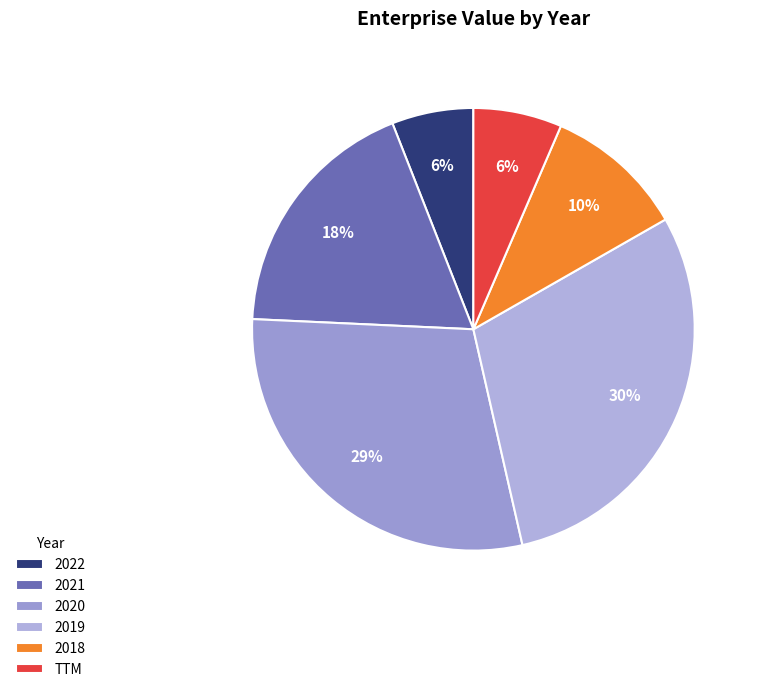

To the nearest percent, what is the combined percentage of 2021 and 2020?

48%